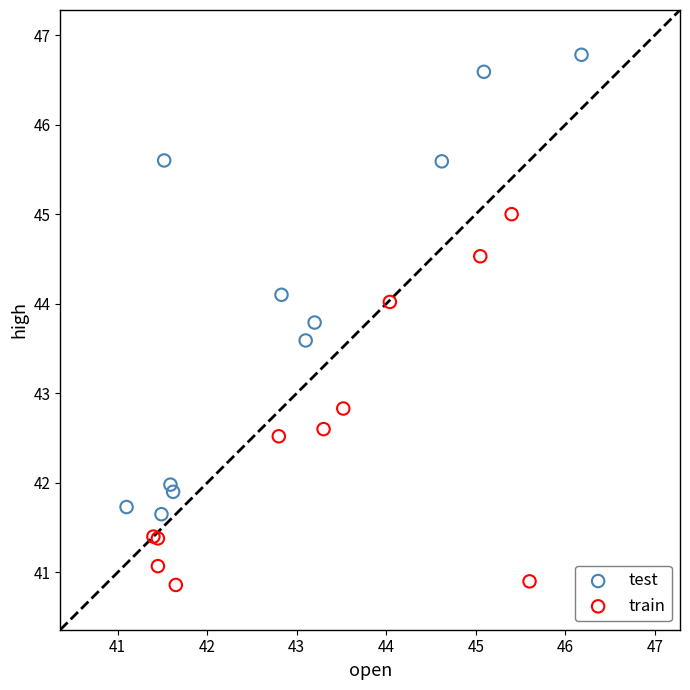

Which series reaches the maximum Y coordinate?

test